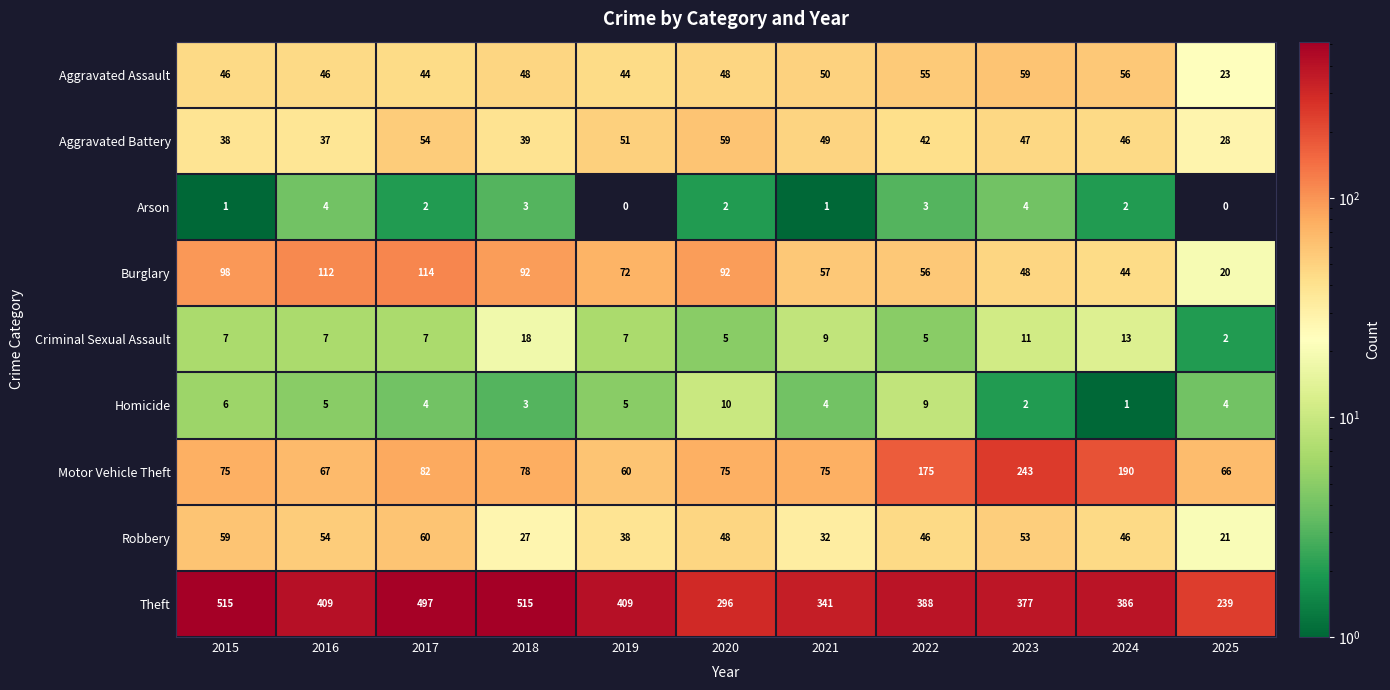

Which series has the largest range (max minus min)?

Theft